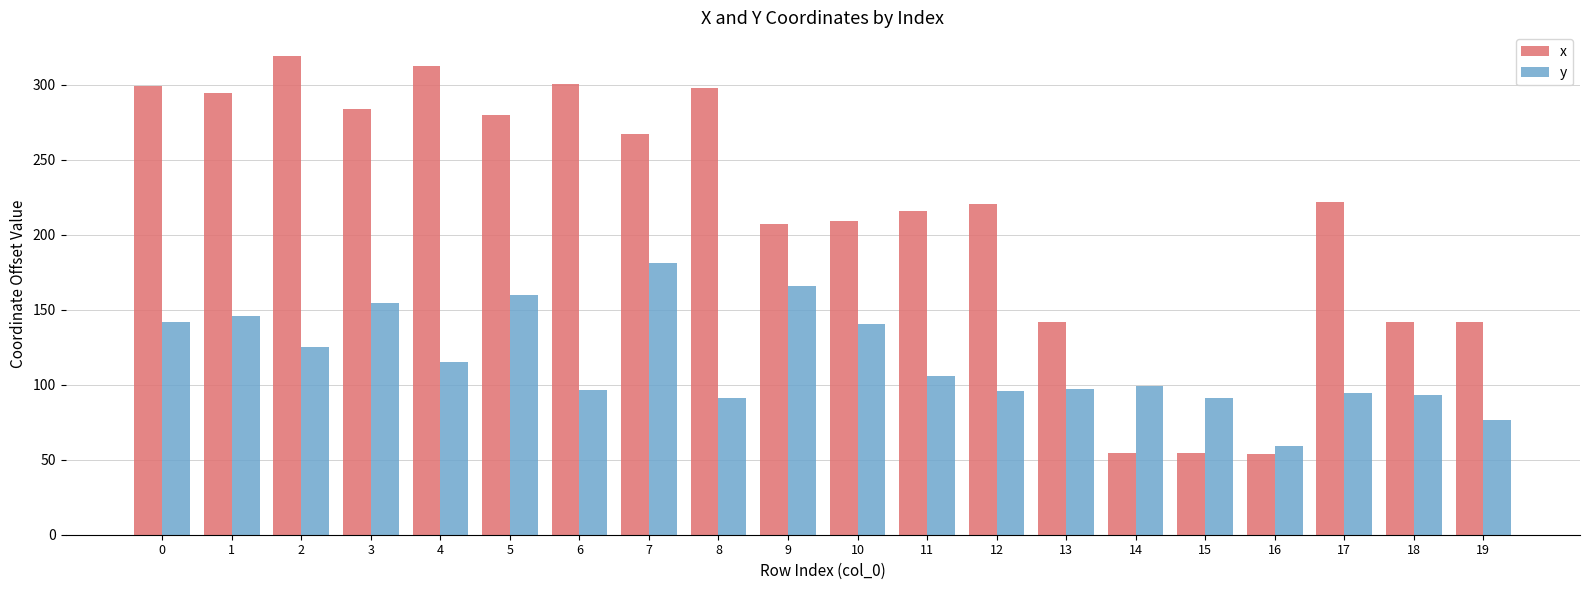

Is it true that x equals 207.2 at 9?

True